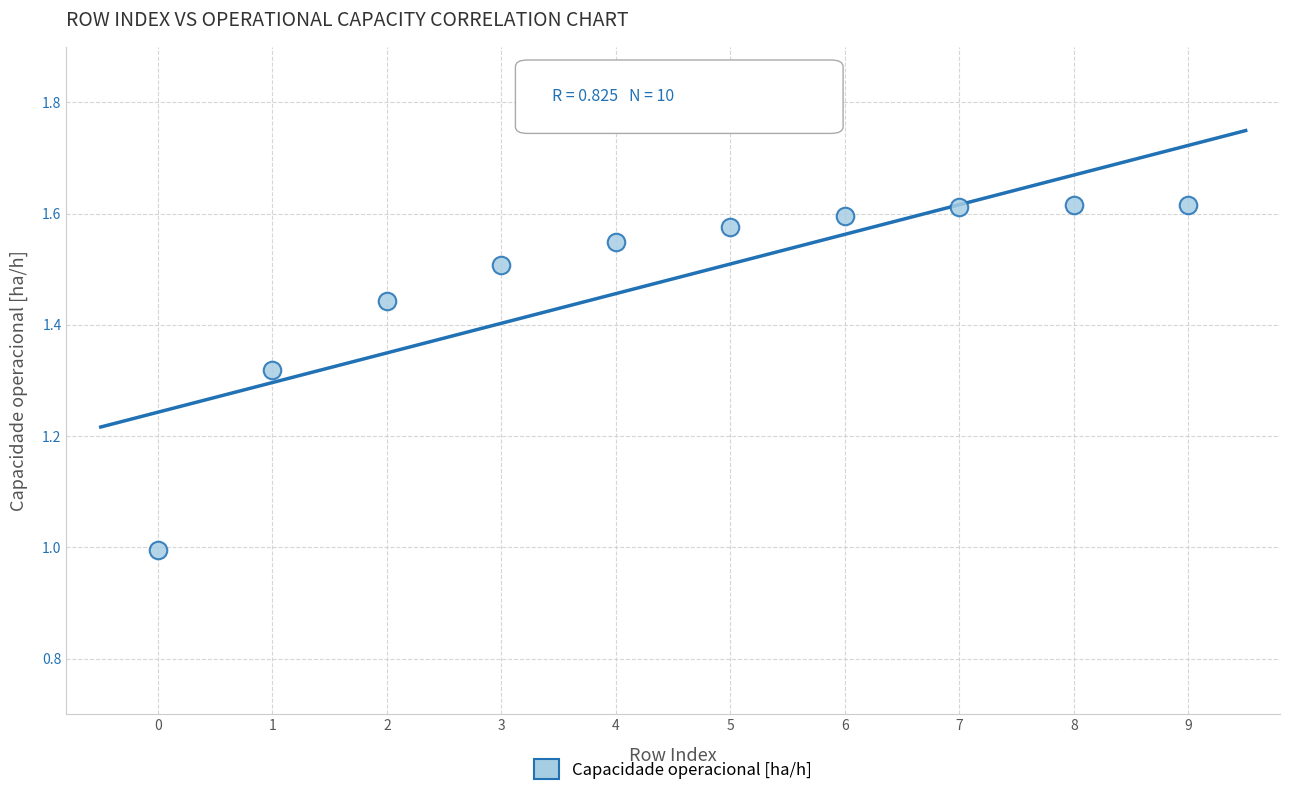

What is the range of Y values (max minus min)?

0.6